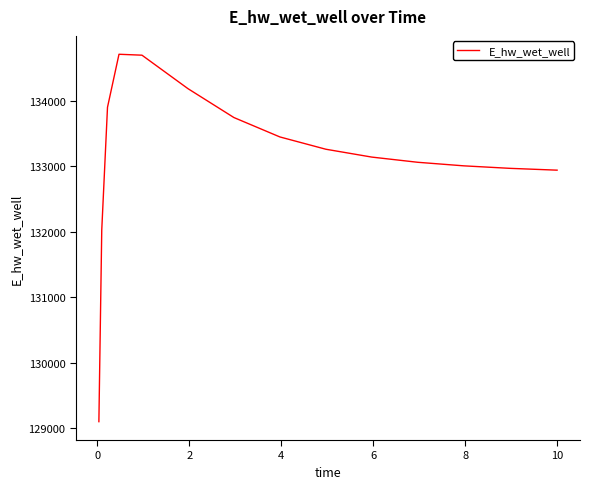

What is the minimum value shown in the chart?

129101.6